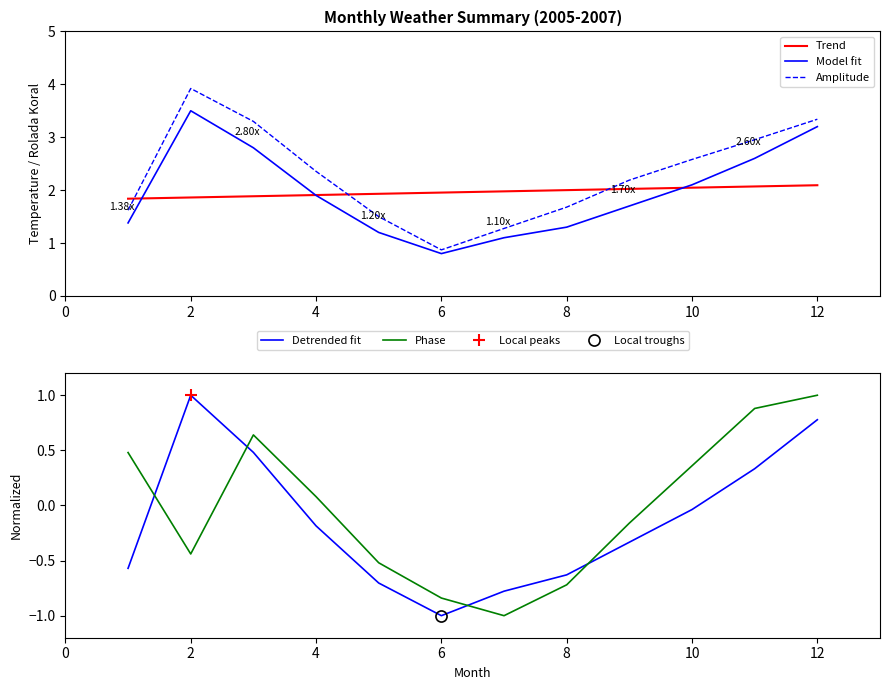

Does the chart display data point markers on the line(s)?

No